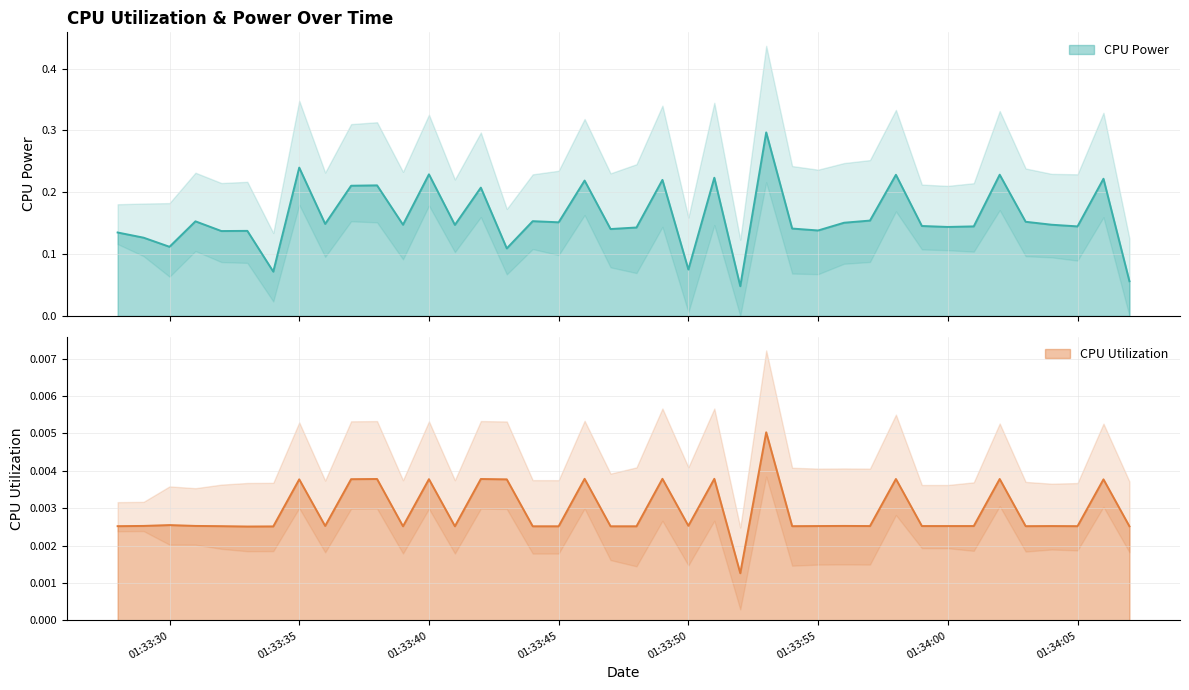

The value of CPU Power at 01:33:30 is 0.1. True or false?

False